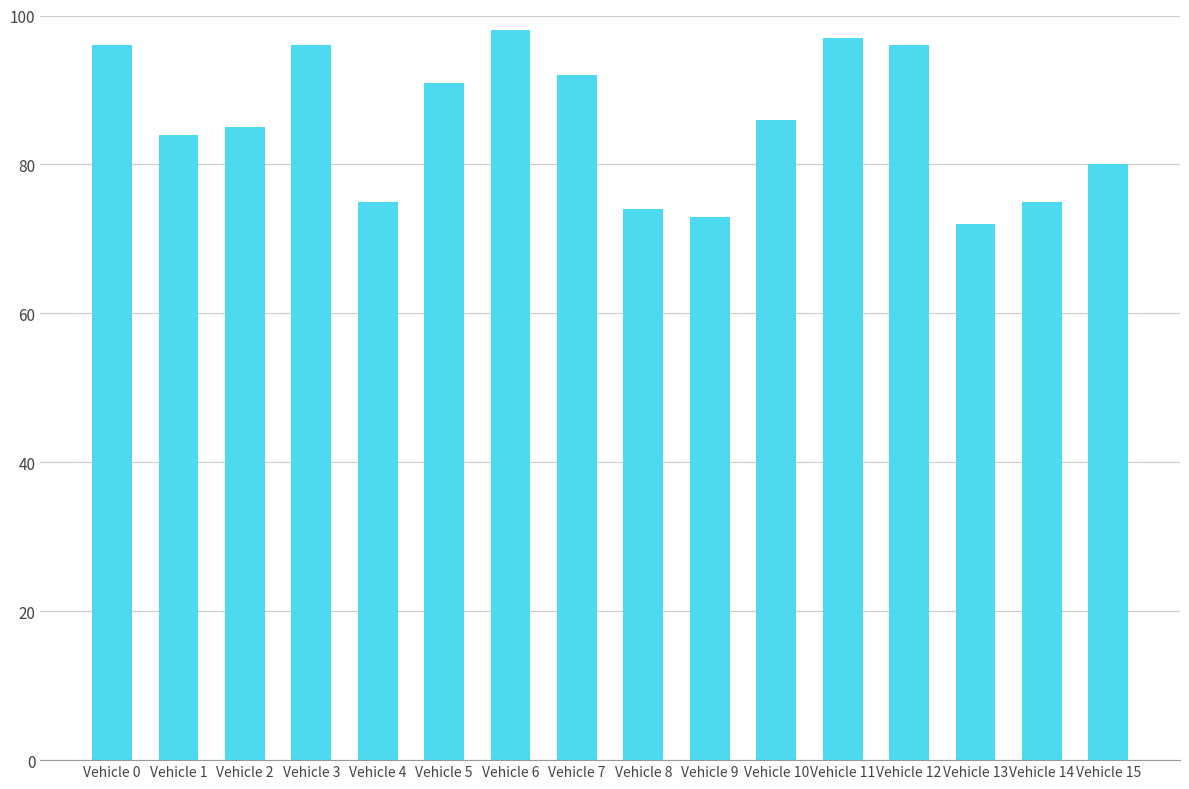

What is the change in value from Vehicle 1 to Vehicle 14?

-9